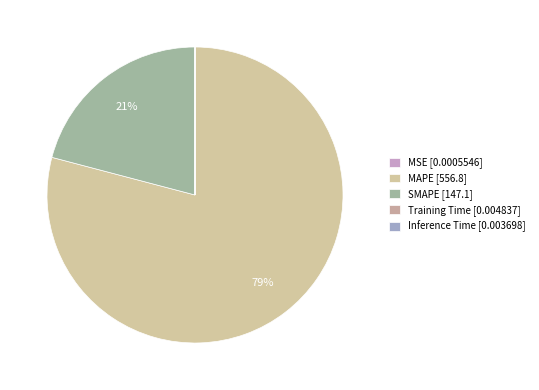

Combined, what portion of the pie is MAPE and SMAPE?

100.0%